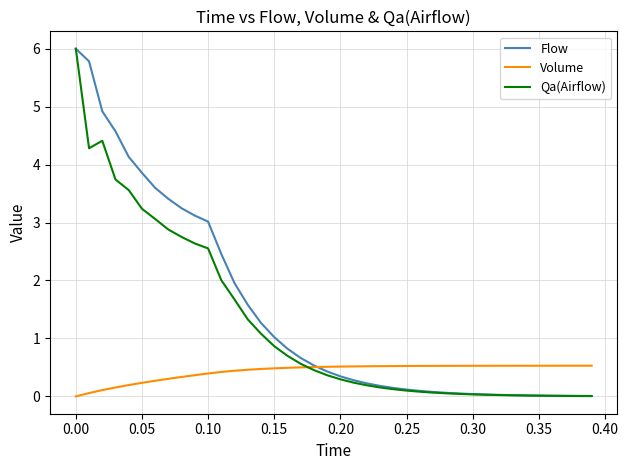

What is the maximum value shown in the chart?

6.0